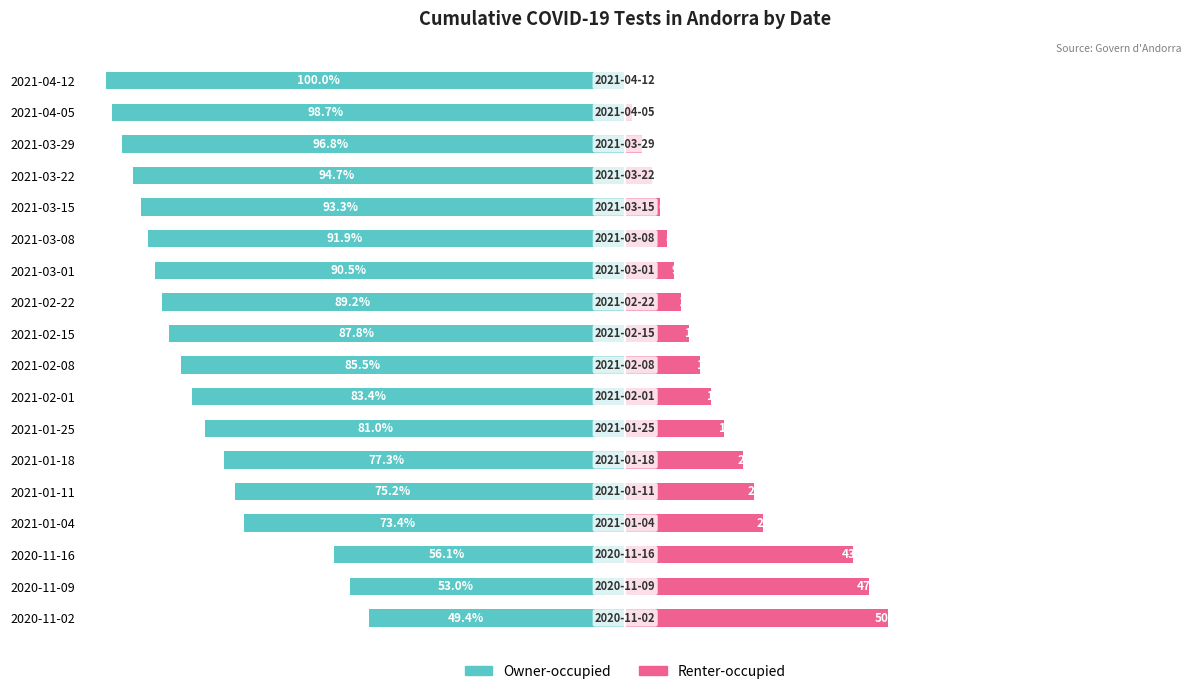

Does the chart contain stacked bars?

No